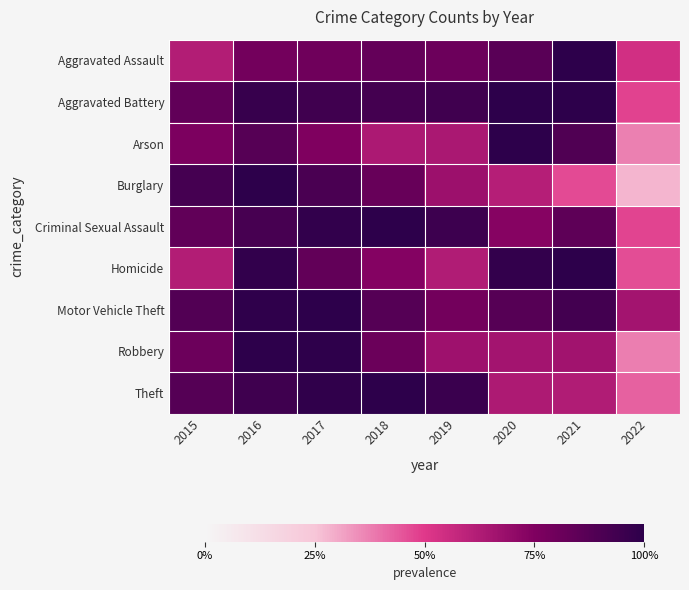

Reading left to right, transcribe all the data shown in this chart.

Aggravated Assault: 2015=0.6	2016=0.8	2017=0.8	2018=0.8	2019=0.8	2020=0.9	2021=1.0	2022=0.5
Aggravated Battery: 2015=0.8	2016=1.0	2017=0.9	2018=0.9	2019=0.9	2020=1.0	2021=1.0	2022=0.5
Arson: 2015=0.8	2016=0.9	2017=0.8	2018=0.6	2019=0.6	2020=1.0	2021=0.9	2022=0.4
Burglary: 2015=0.9	2016=1.0	2017=0.9	2018=0.8	2019=0.7	2020=0.6	2021=0.5	2022=0.3
Criminal Sexual Assault: 2015=0.8	2016=0.9	2017=1.0	2018=1.0	2019=0.9	2020=0.7	2021=0.8	2022=0.5
Homicide: 2015=0.6	2016=1.0	2017=0.8	2018=0.7	2019=0.6	2020=1.0	2021=1.0	2022=0.5
Motor Vehicle Theft: 2015=0.9	2016=1.0	2017=1.0	2018=0.9	2019=0.8	2020=0.9	2021=0.9	2022=0.7
Robbery: 2015=0.8	2016=1.0	2017=1.0	2018=0.8	2019=0.7	2020=0.7	2021=0.7	2022=0.4
Theft: 2015=0.9	2016=0.9	2017=1.0	2018=1.0	2019=1.0	2020=0.6	2021=0.6	2022=0.4